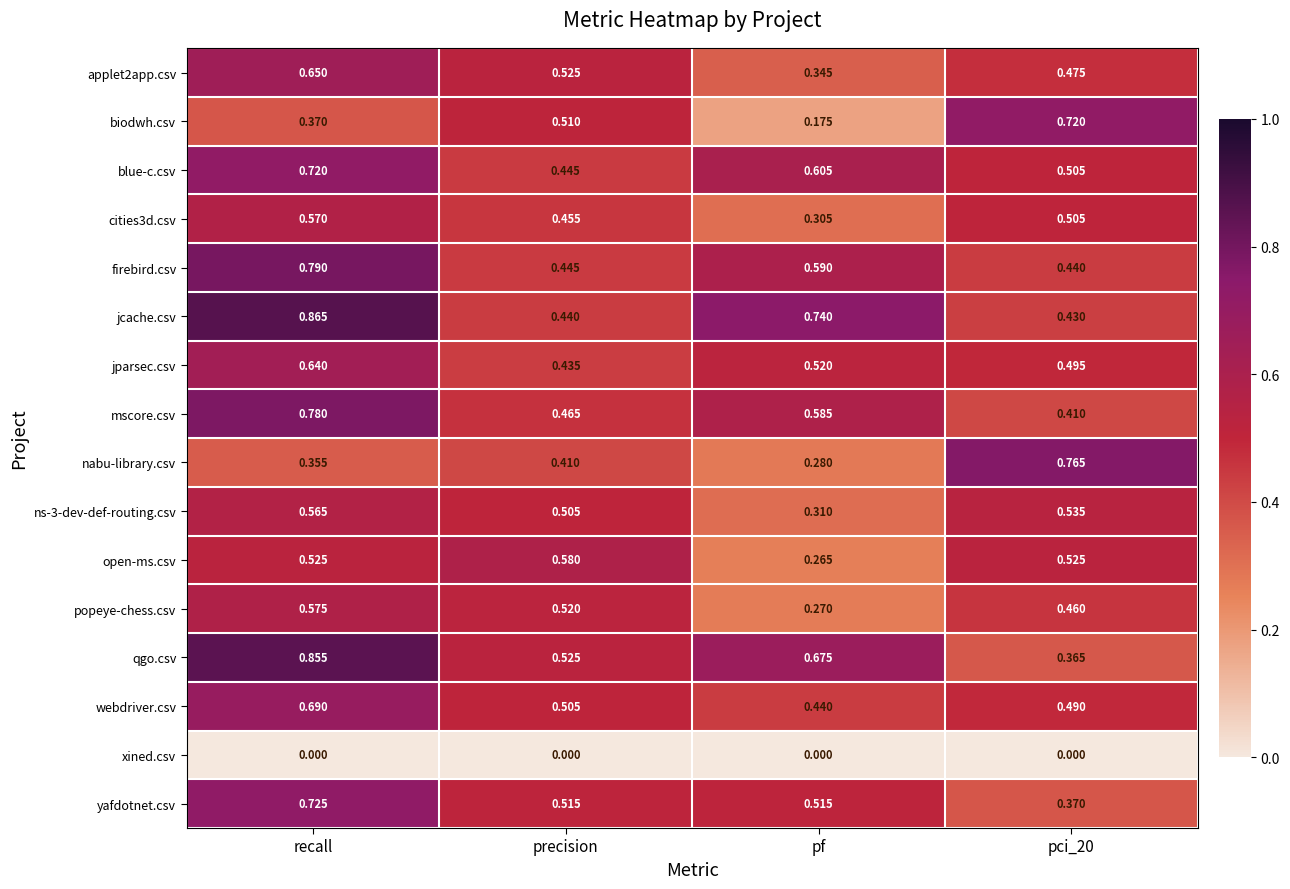

At which category does the chart reach its peak across all series?

recall